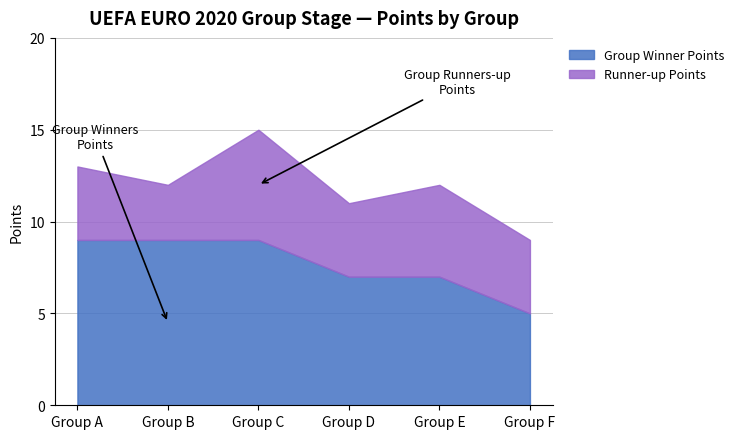

At which category is the sum across all series the highest?

Group C